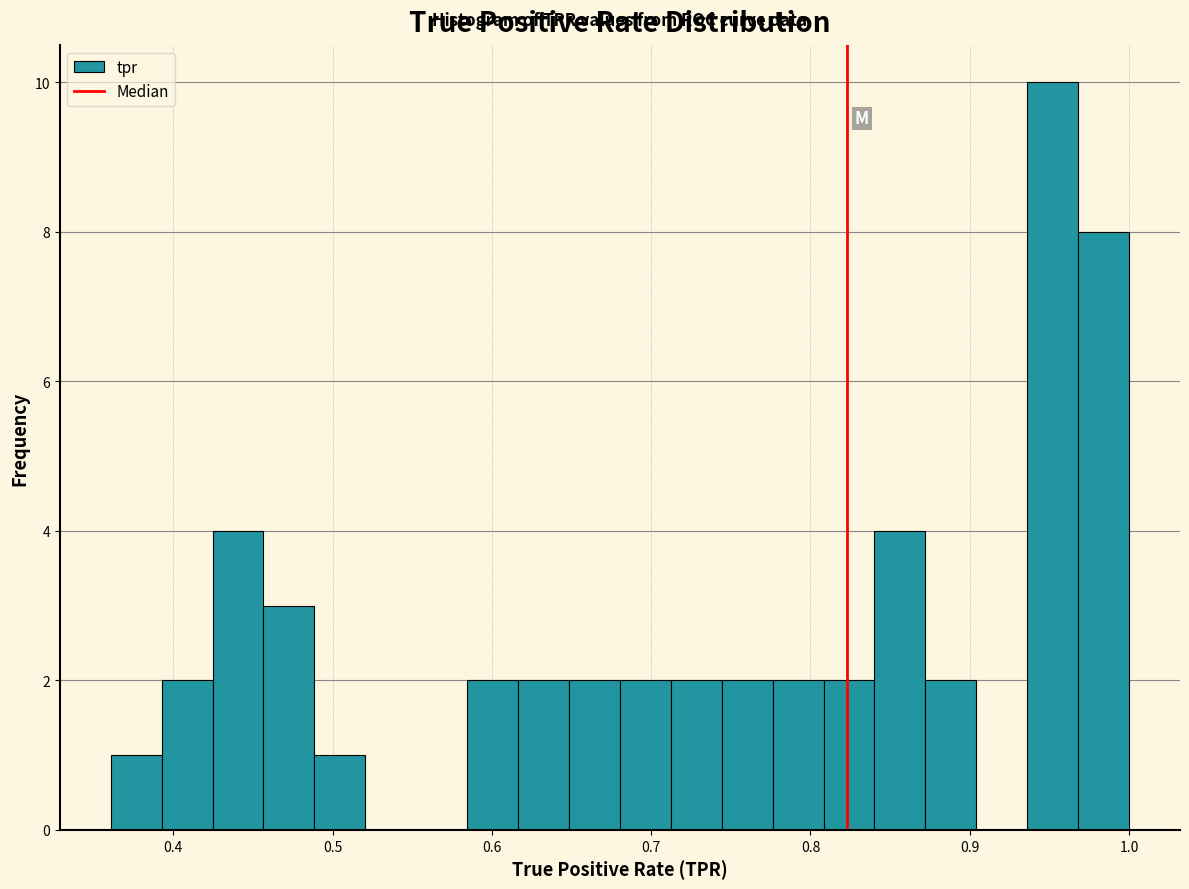

Around what value on the x-axis is the tallest bar? Give the approximate position of its centre, as read against the axis.

0.95